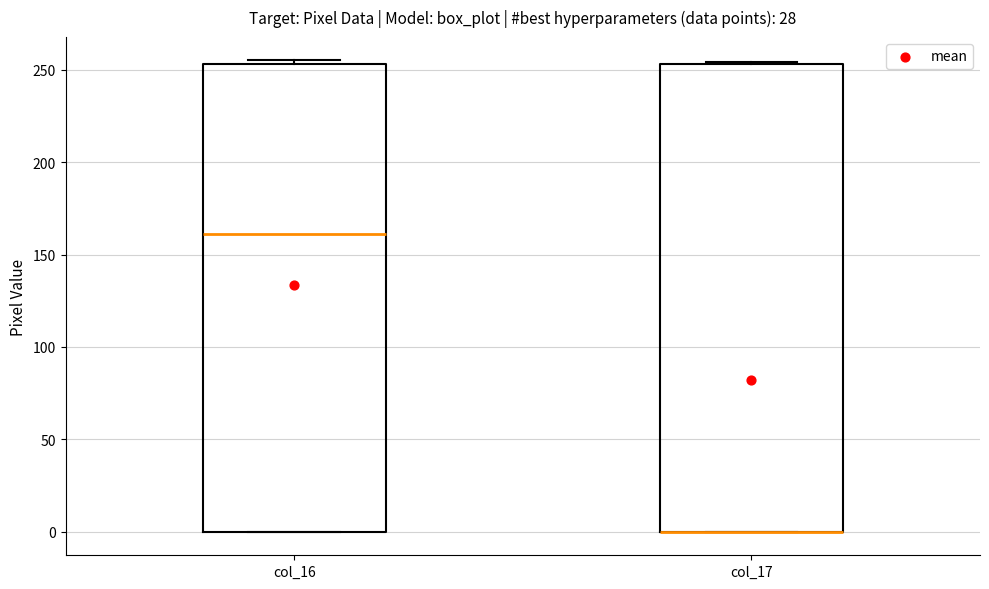

Reading left to right, read every box against the y-axis: the position of its median line, the range the box covers, and the ends of its whiskers. The values are not printed on the chart, so give them approximately, as read against the axis.

col_16: median 160, box 0 to 255, whiskers 0 to 255 (just above the box's upper edge)
col_17: median 0 (drawn on the box's lower edge), box 0 to 255, whiskers 0 to 255